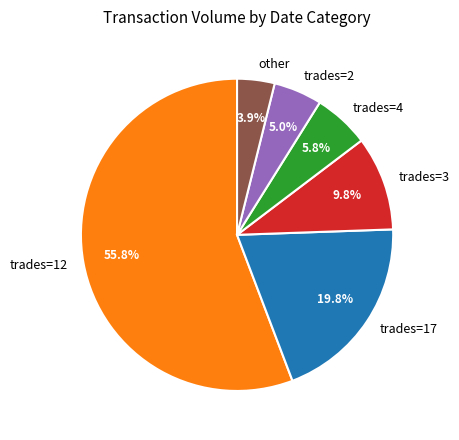

Rank the categories by value from highest to lowest.

trades=12, trades=17, trades=3, trades=4, trades=2, other